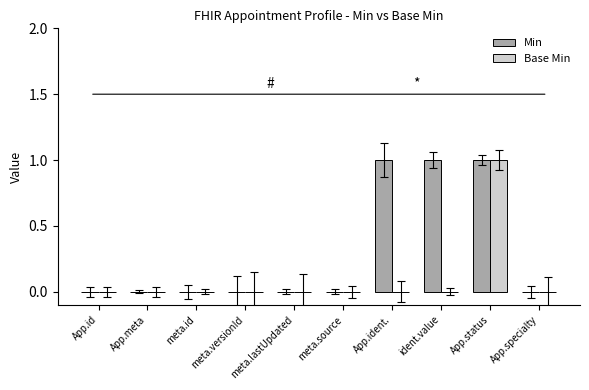

What is the total value across all series at App.status?

2